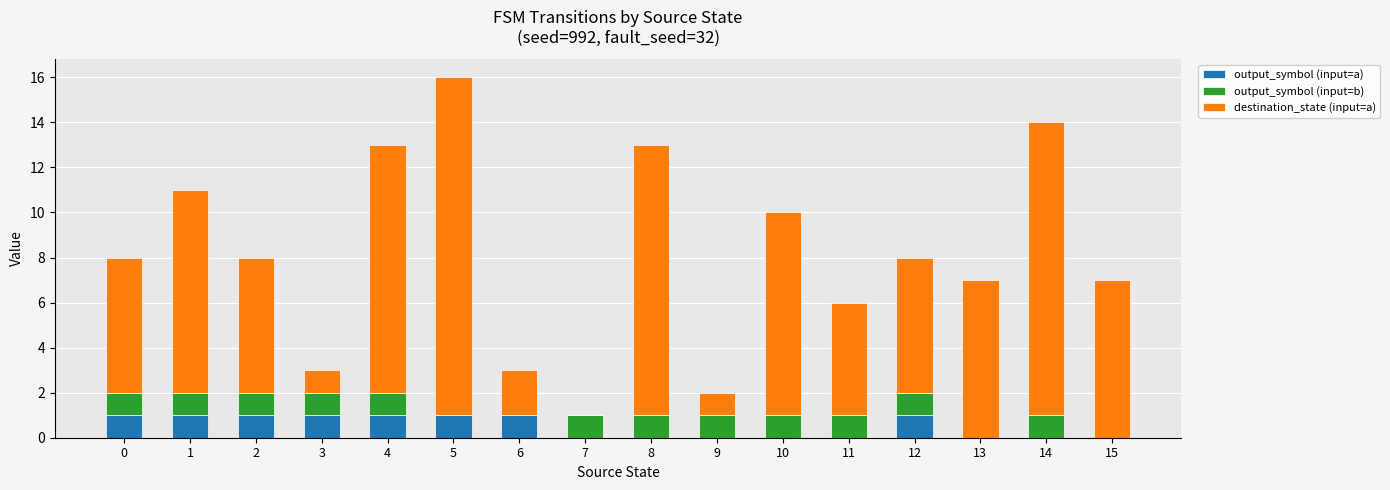

Is it true that output_symbol (input=a) equals 2 at 0?

False